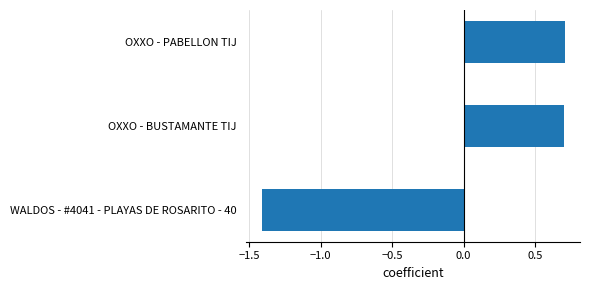

Read the value at OXXO - PABELLON TIJ.

0.7